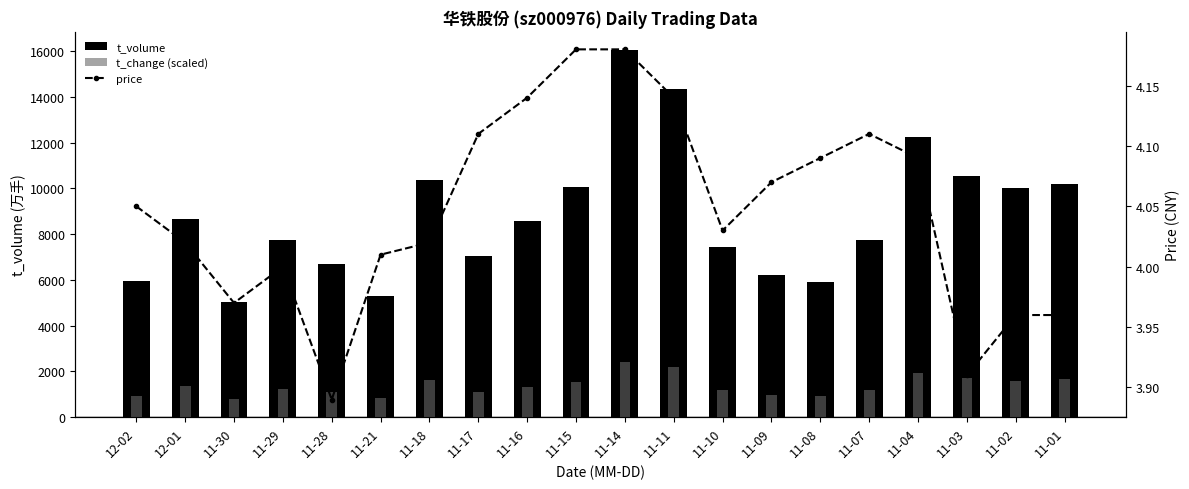

Are the bars grouped side by side (vs. stacked)?

Yes